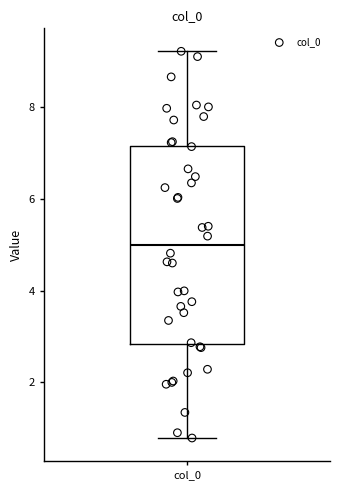

Read this box plot against the y-axis: the position of the median line, the range covered by the box, and the ends of both whiskers. The values are not printed on the chart, so give them approximately, as read against the axis.

median 5.0, box 2.8 to 7.2, whiskers 0.8 to 9.2